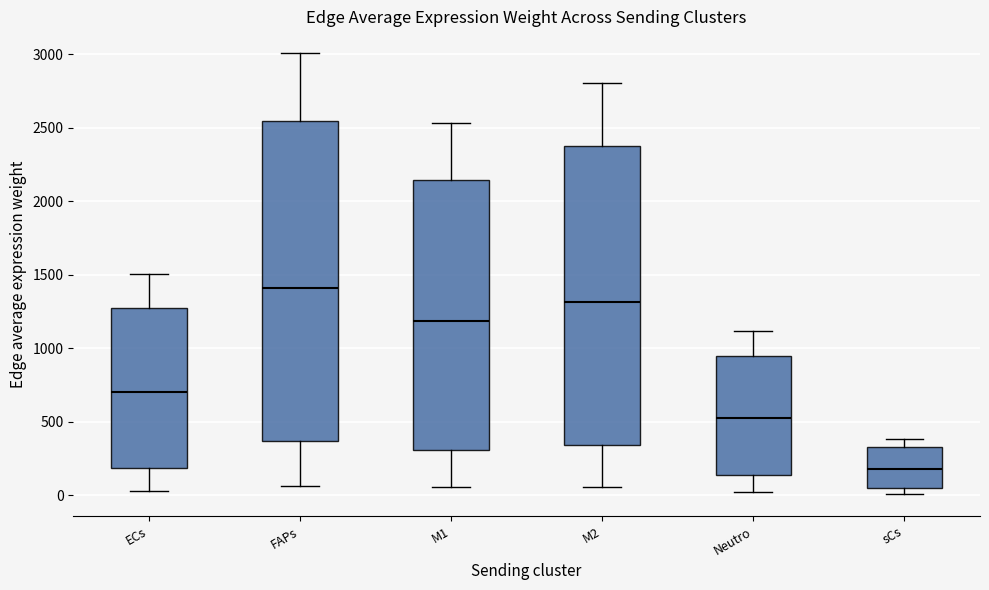

Where is the upper edge of the box for sCs on the y-axis? The values are not printed on the chart, so give them approximately, as read against the axis.

350